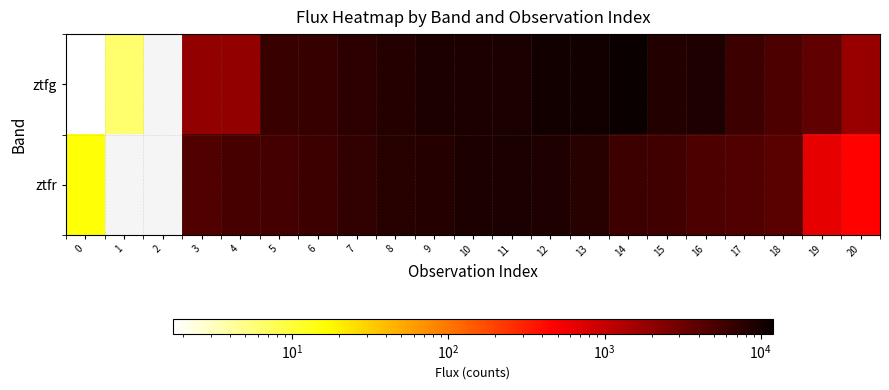

Where is ztfg nearest to the value 5951?

17